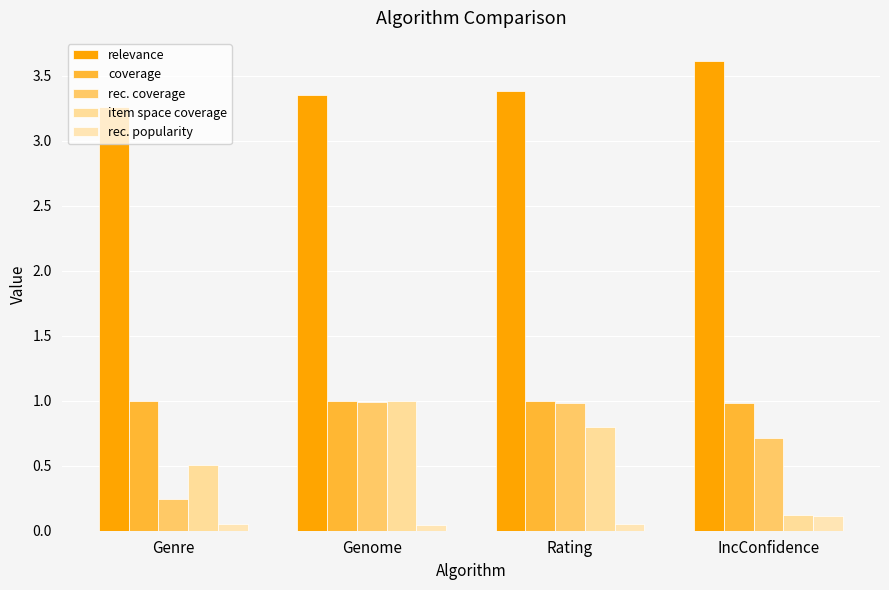

Are the bars horizontal?

No